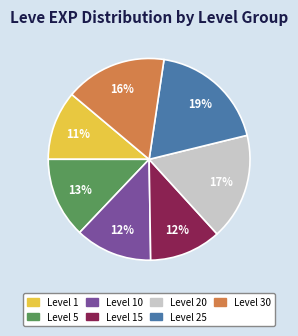

True or false: Level 5 accounts for 2% of the total.

False